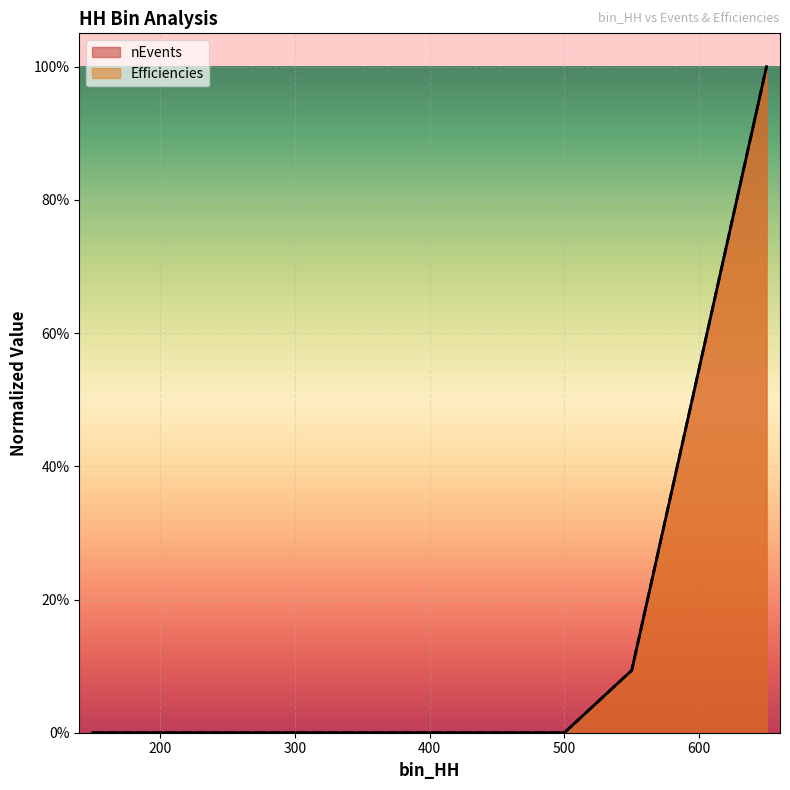

List the labels in order of Efficiencies value, smallest first.

150, 200, 250, 300, 350, 400, 450, 500, 550, 650